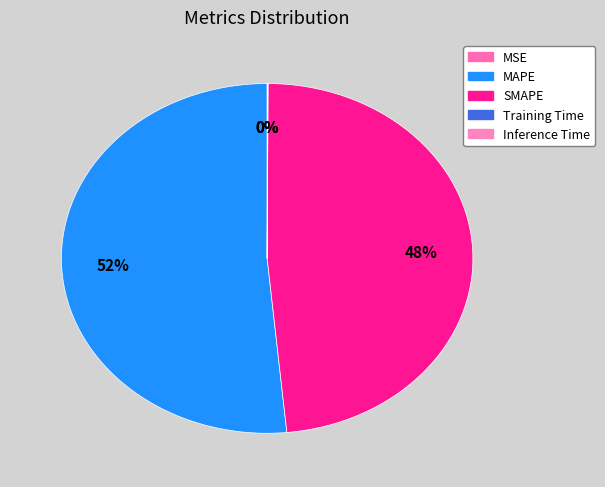

Is Inference Time the majority of the pie?

No